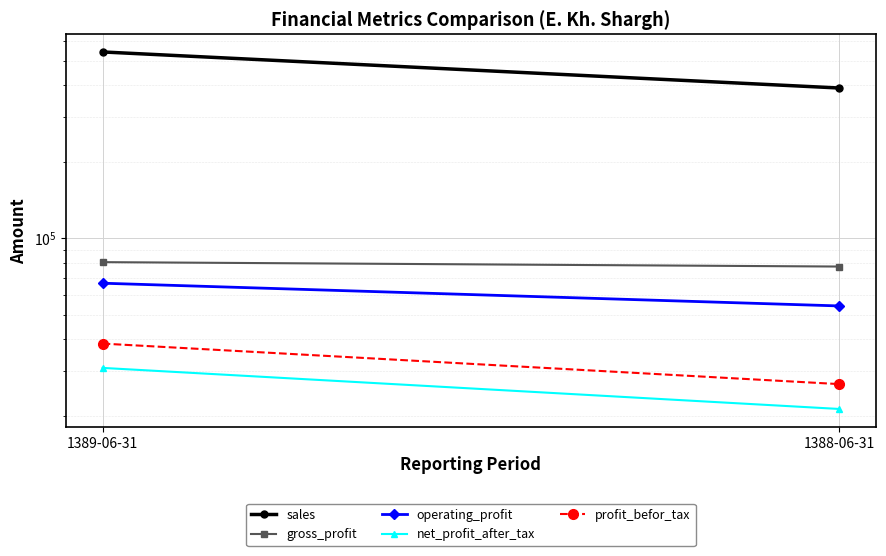

How many distinct data groups are displayed?

5